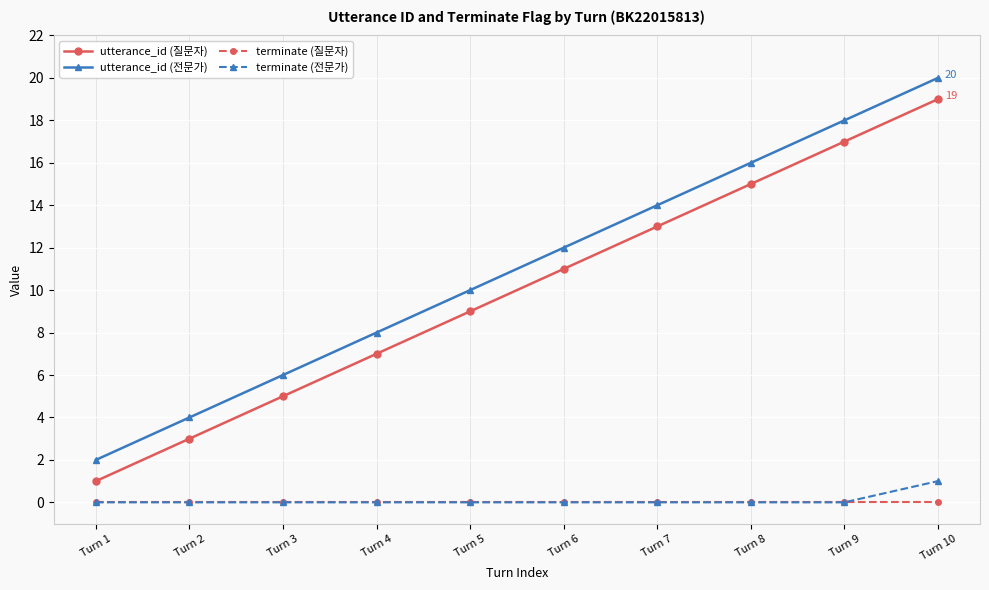

What is the maximum value shown in the chart?

20